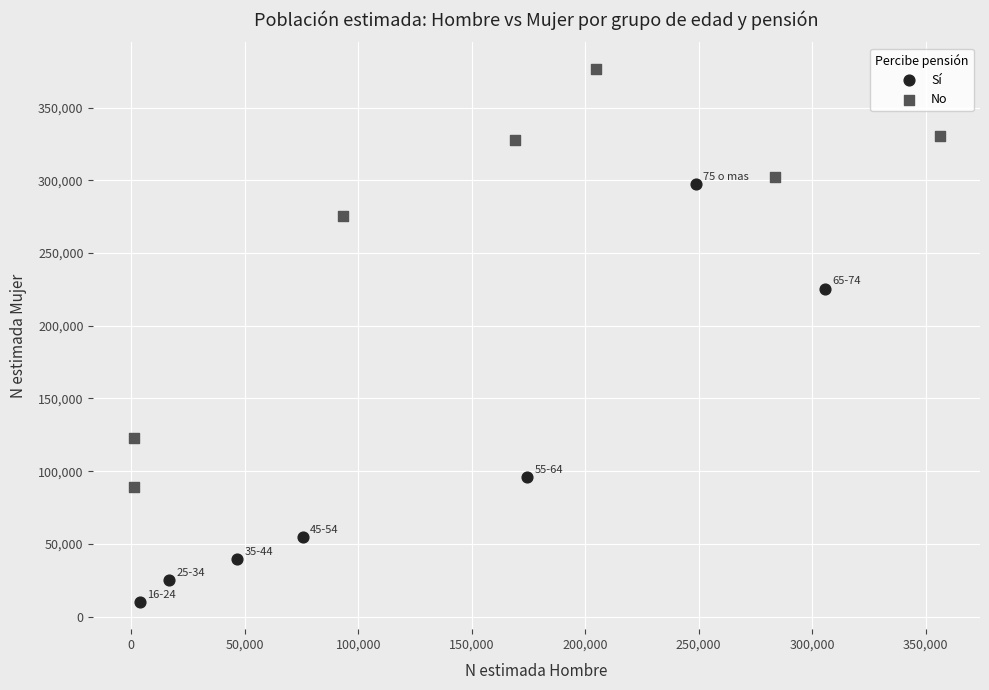

Which series contains the highest Y value?

No